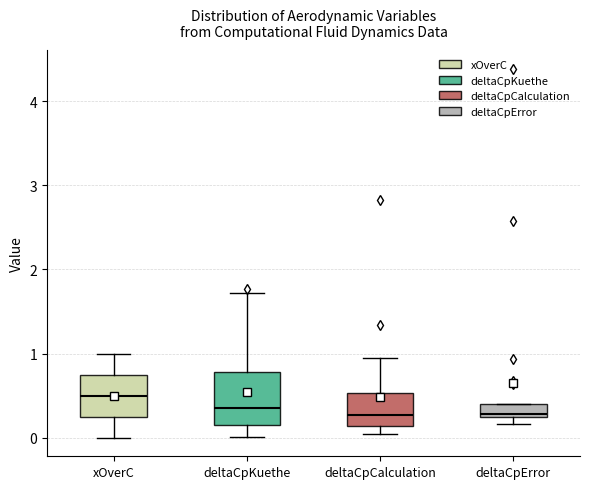

Which box is the tallest, from its lower edge to its upper edge?

deltaCpKuethe